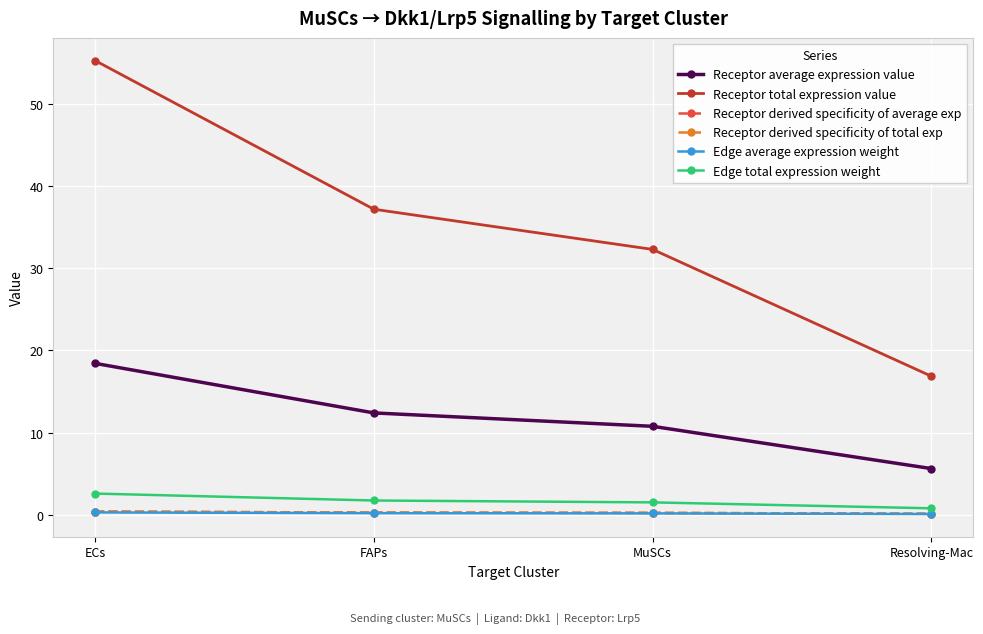

What is the approximate value of Receptor average expression value at ECs?

18.4